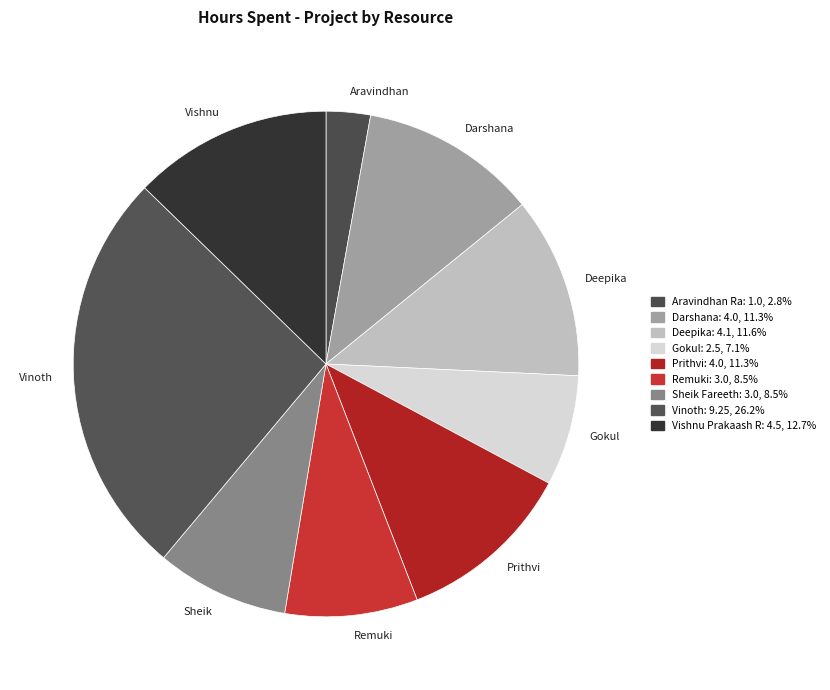

Does Remuki represent more than half of the total?

No